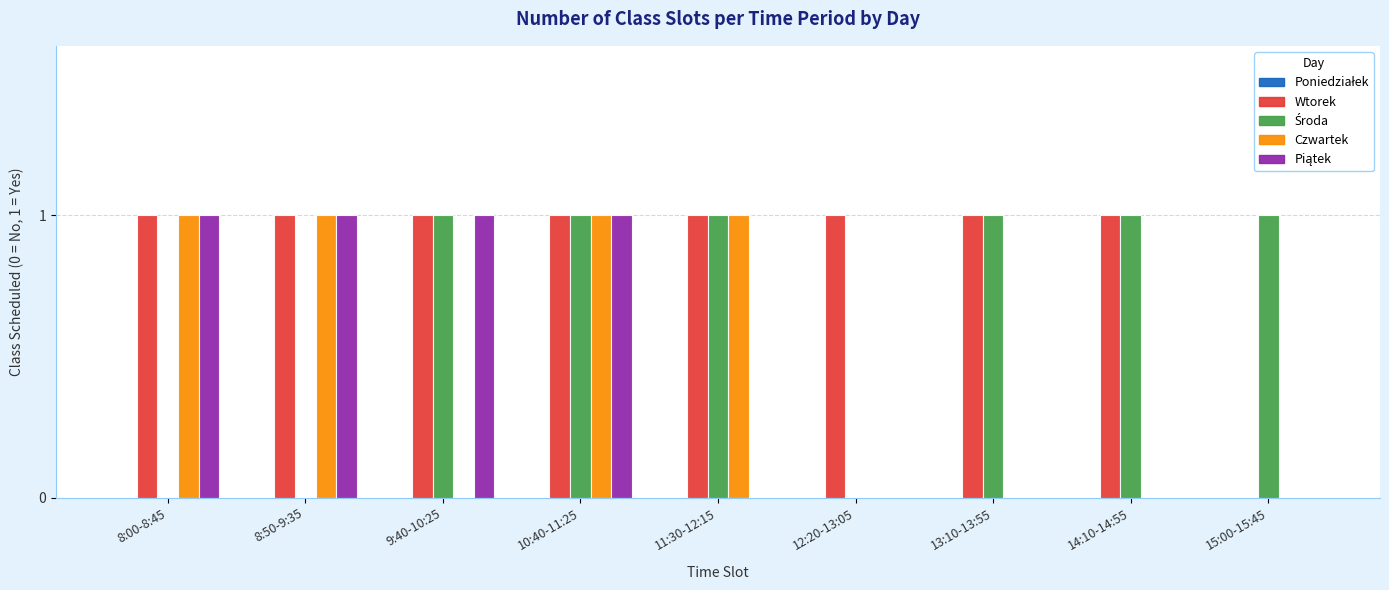

What is the total value across all series at 12:20-13:05?

1